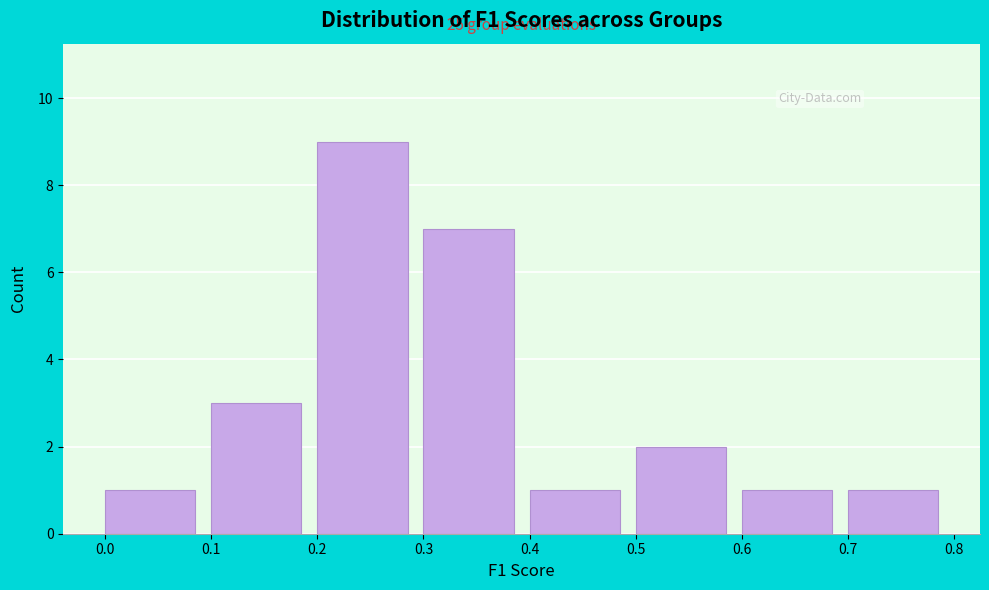

Over which range of the x-axis is the bar tallest?

0.2 to 0.3